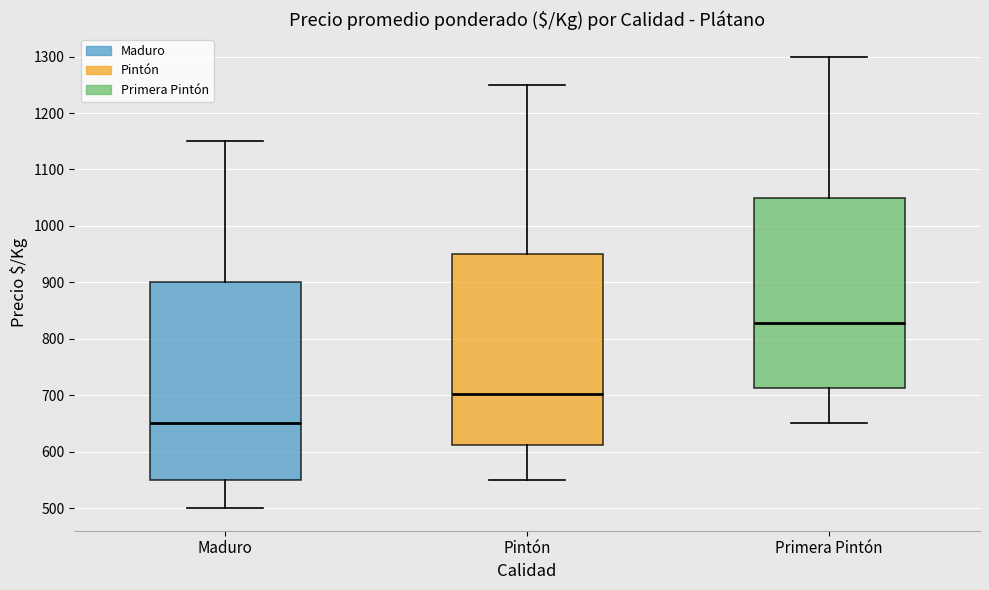

Reading left to right, read every box against the y-axis: the position of its median line, the range the box covers, and the ends of its whiskers. The values are not printed on the chart, so give them approximately, as read against the axis.

Maduro: median 650, box 550 to 900, whiskers 500 to 1150
Pintón: median 700, box 610 to 950, whiskers 550 to 1250
Primera Pintón: median 830, box 710 to 1050, whiskers 650 to 1300